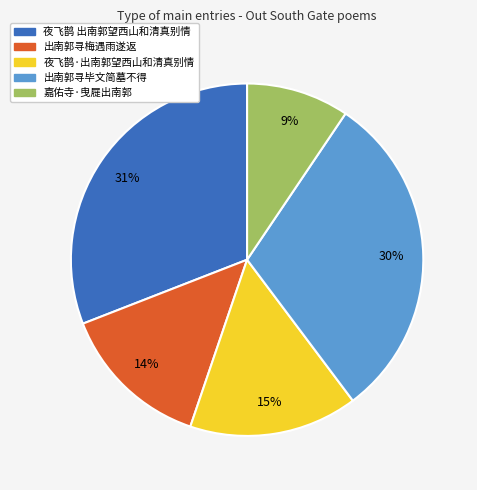

Does any single category account for the majority?

No